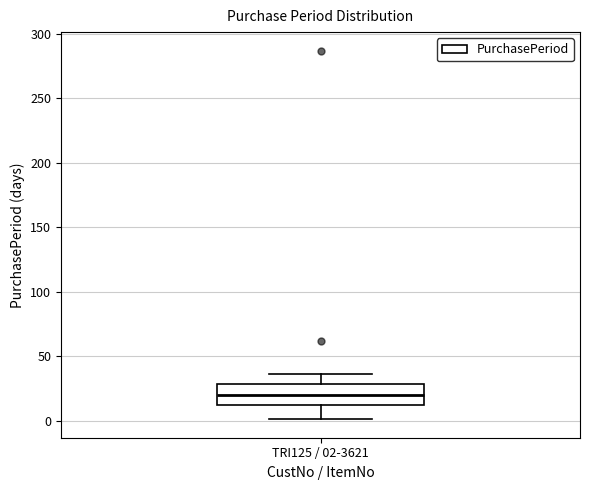

Read this box plot against the y-axis: the position of the median line, the range covered by the box, and the ends of both whiskers. The values are not printed on the chart, so give them approximately, as read against the axis.

median 20, box 10 to 30, whiskers 0 to 35